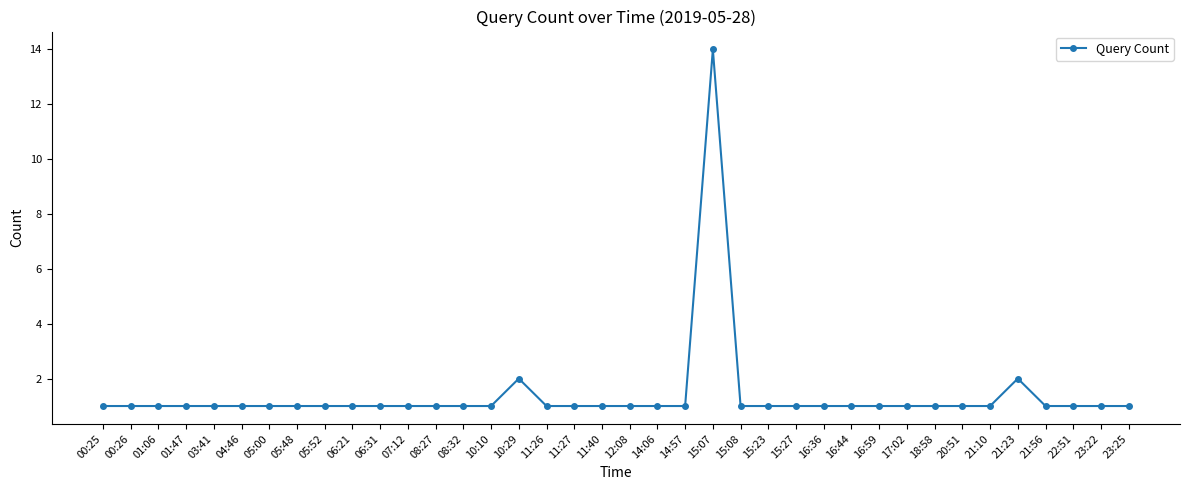

What is the difference between the maximum and second lowest values?

13